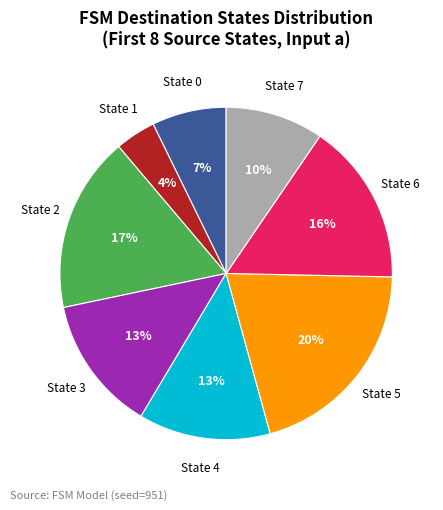

Does any single category account for the majority?

No